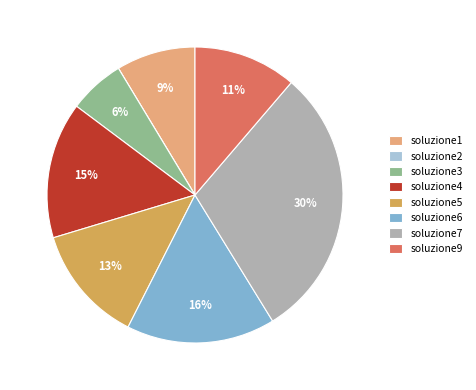

Does soluzione6 represent more than half of the total?

No